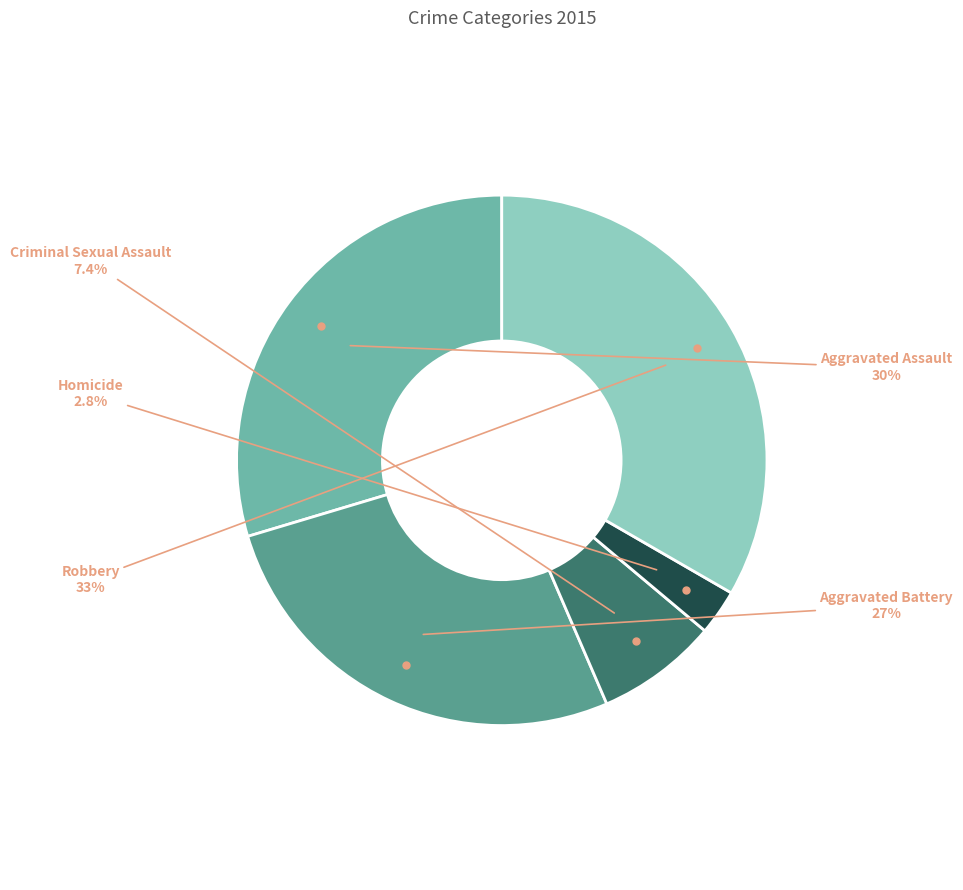

Which slice is the smallest?

Homicide